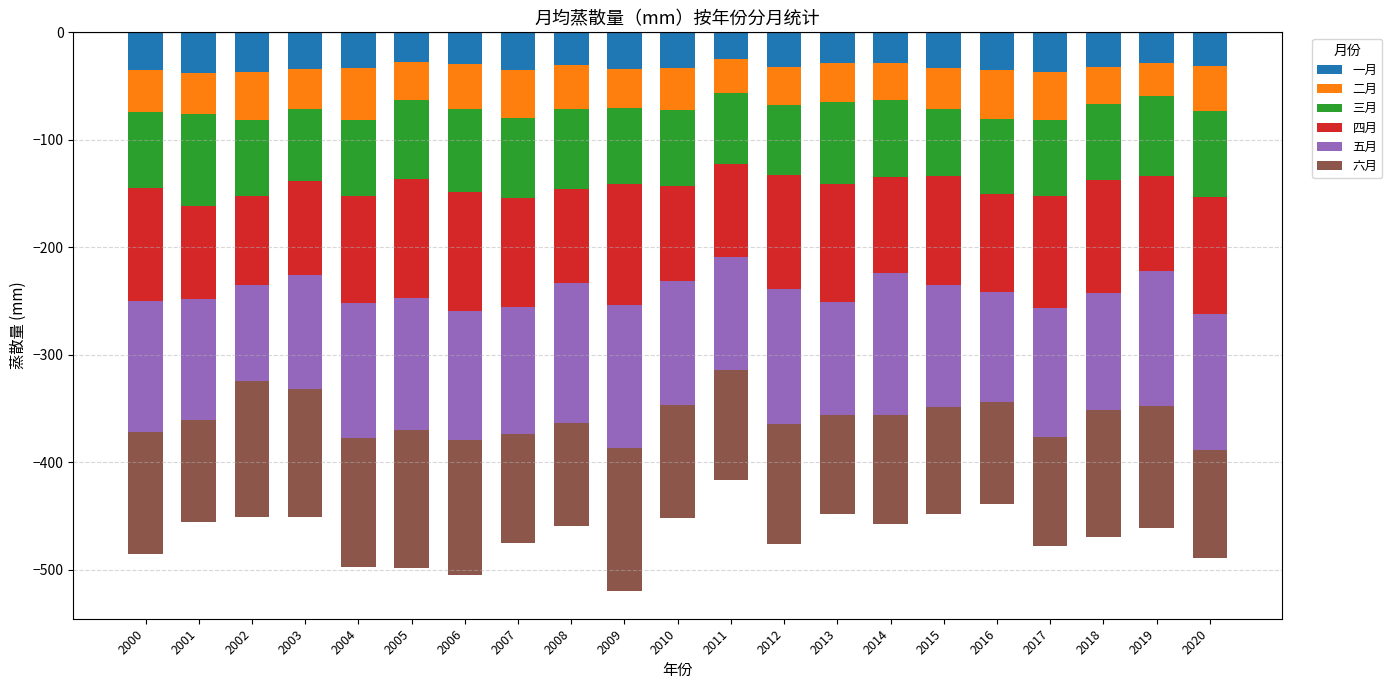

What is the sum of all 一月 values?

-679.0